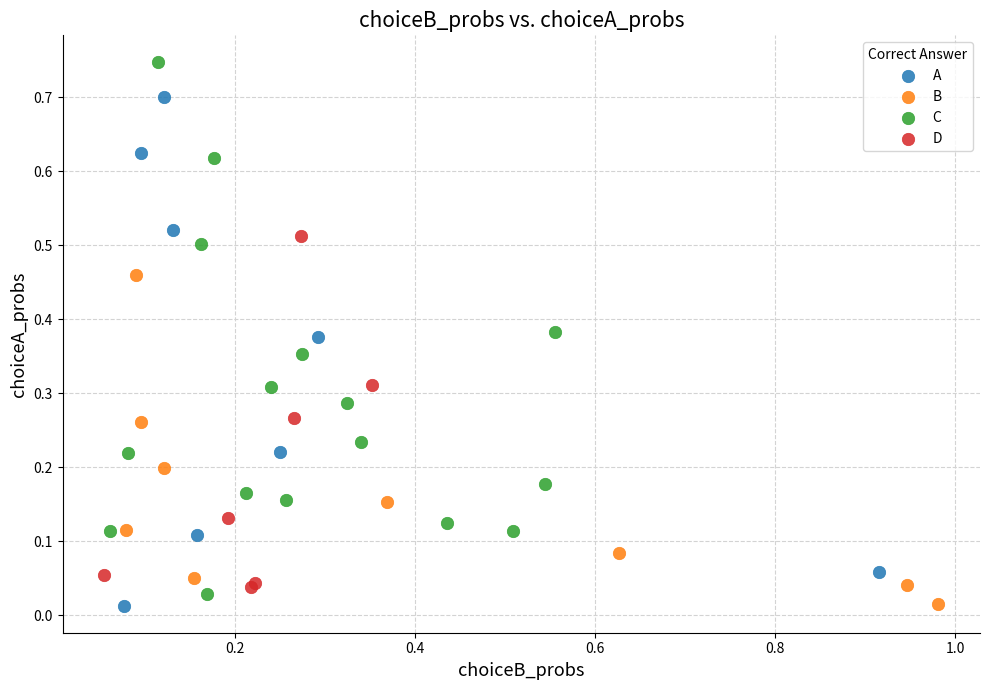

Which series contains the highest Y value?

C